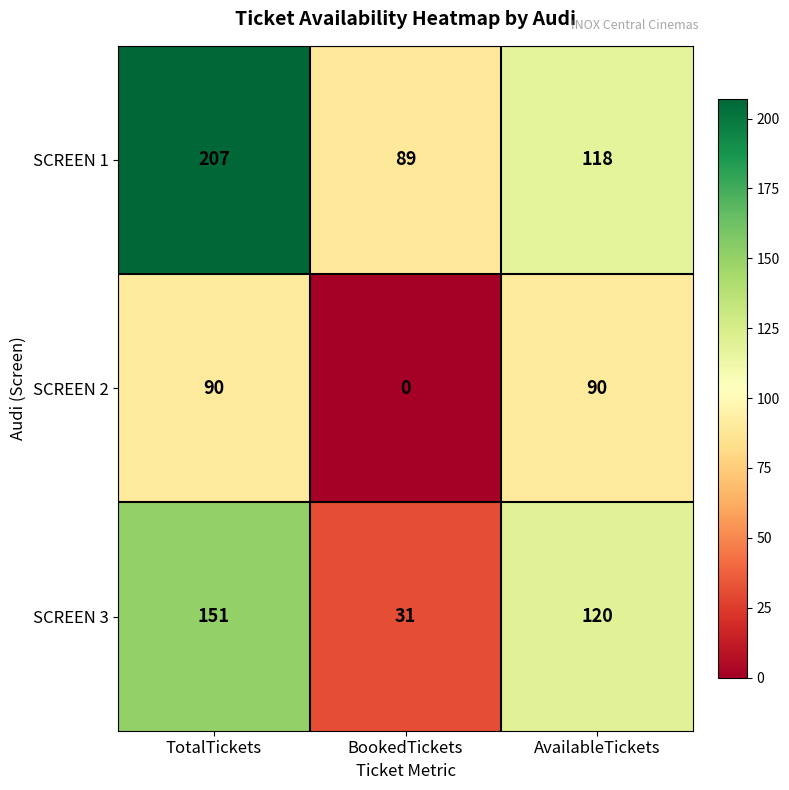

At which label does SCREEN 1 first exceed 118?

TotalTickets